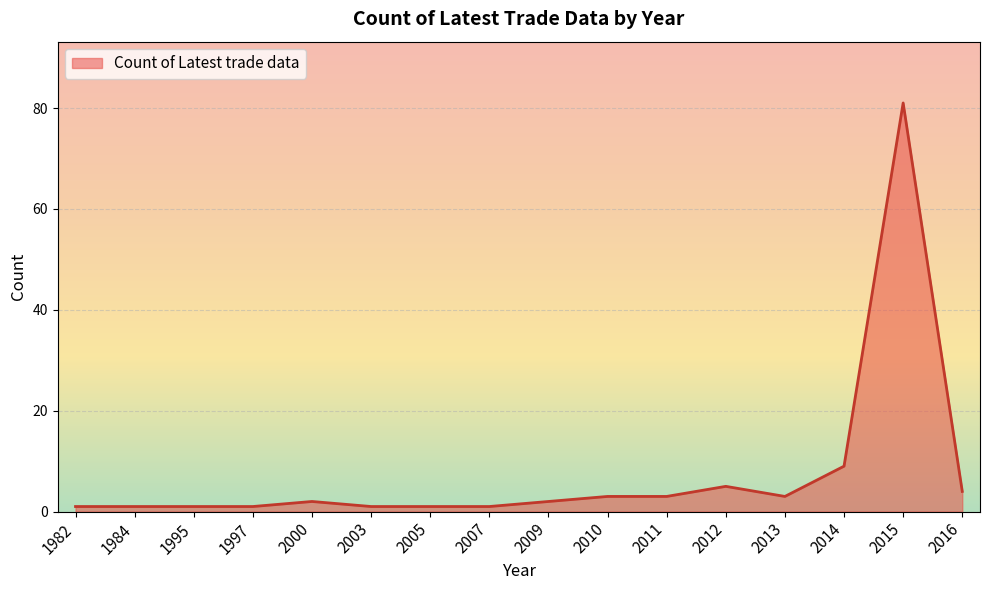

What is the minimum value shown in the chart?

1